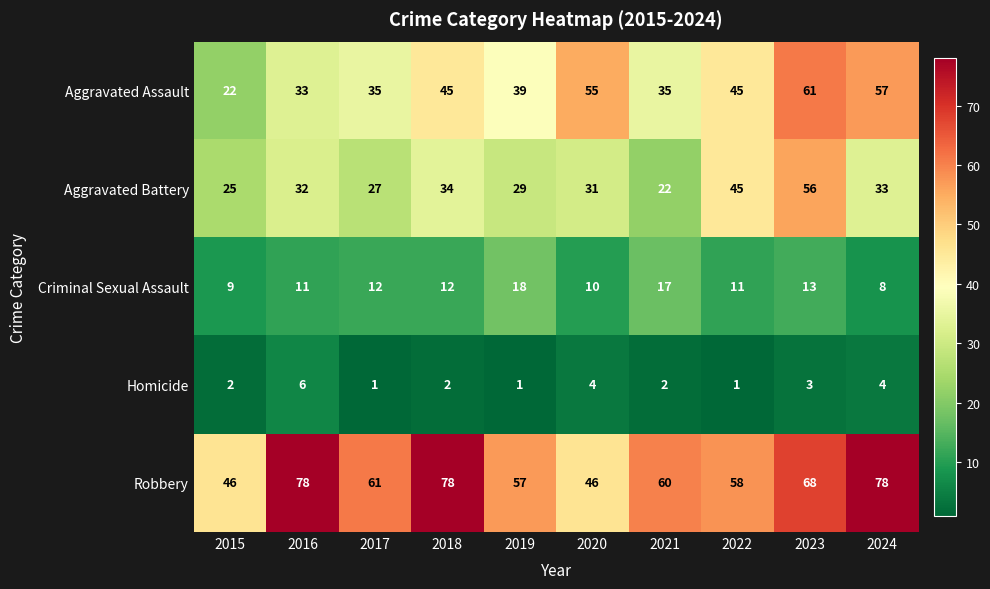

The Homicide series shows 3 at 2015. True or false?

False